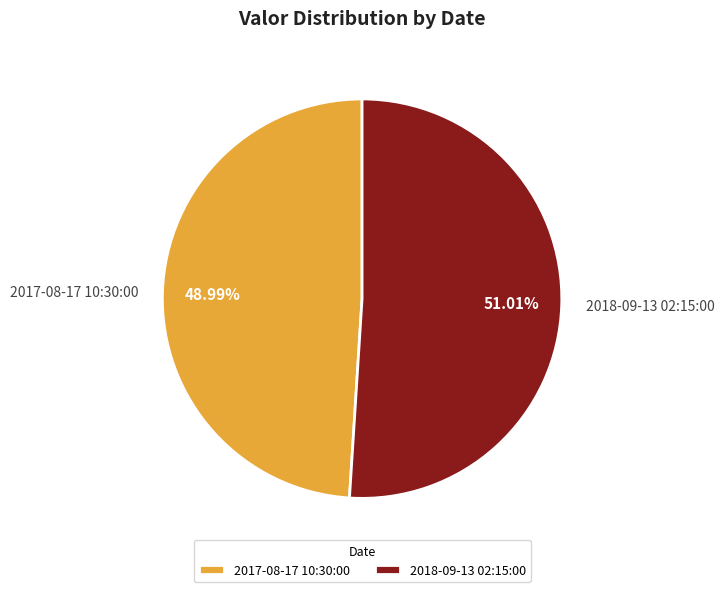

Which slice is the largest?

2018-09-13 02:15:00